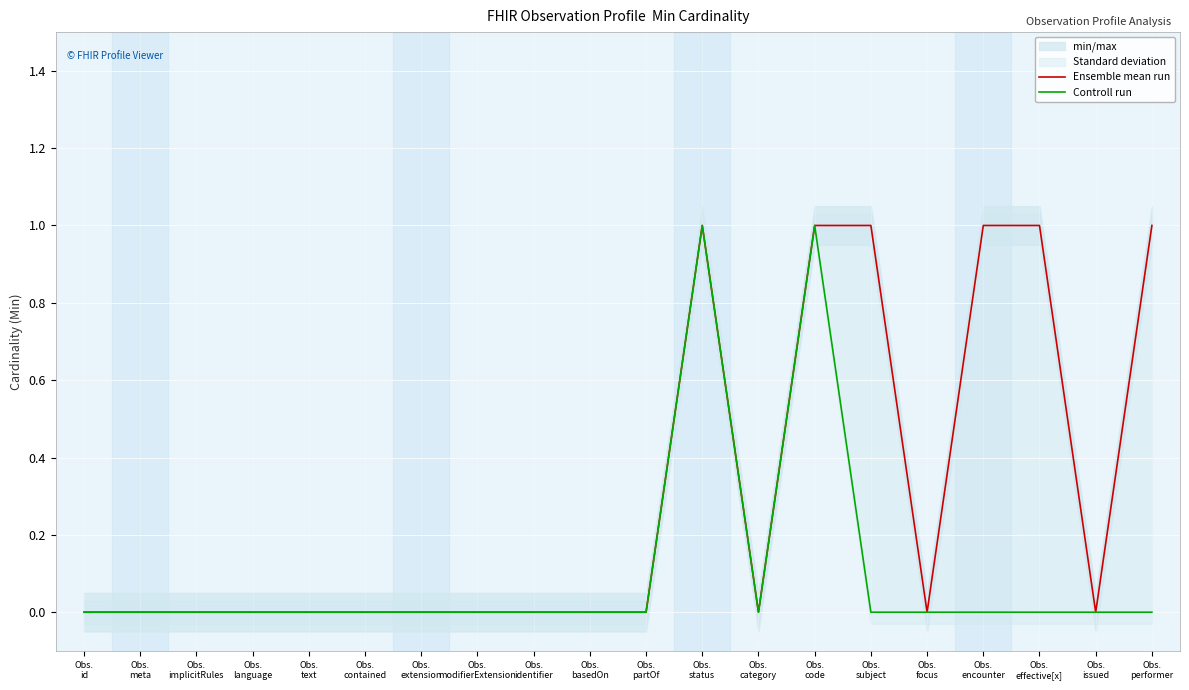

At which category does Ensemble mean run reach its first local peak?

Obs.
status